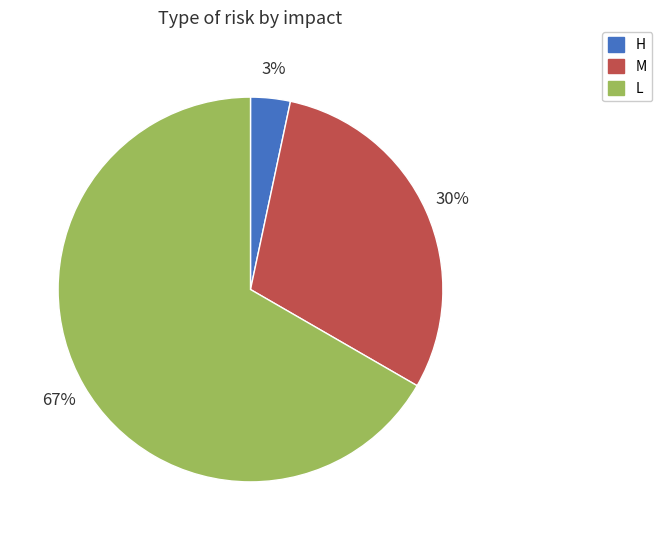

Is there a majority slice in this chart?

Yes